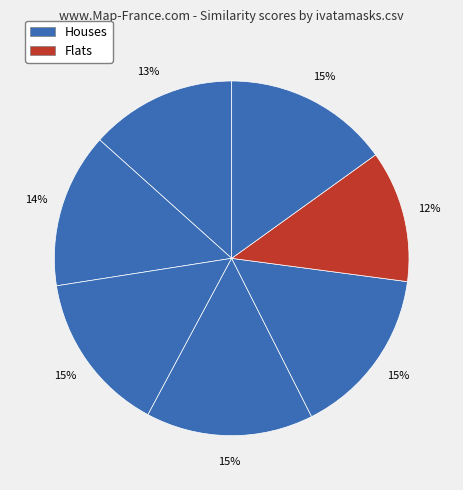

How many segments does this pie chart have?

7